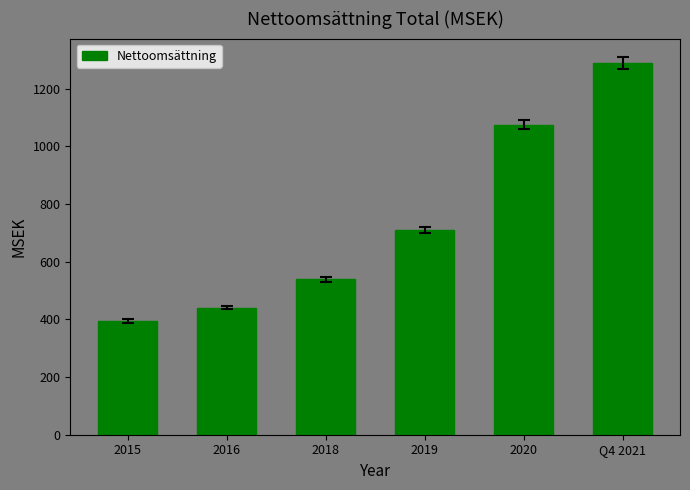

What is the change in value from 2015 to 2018?

+144.2